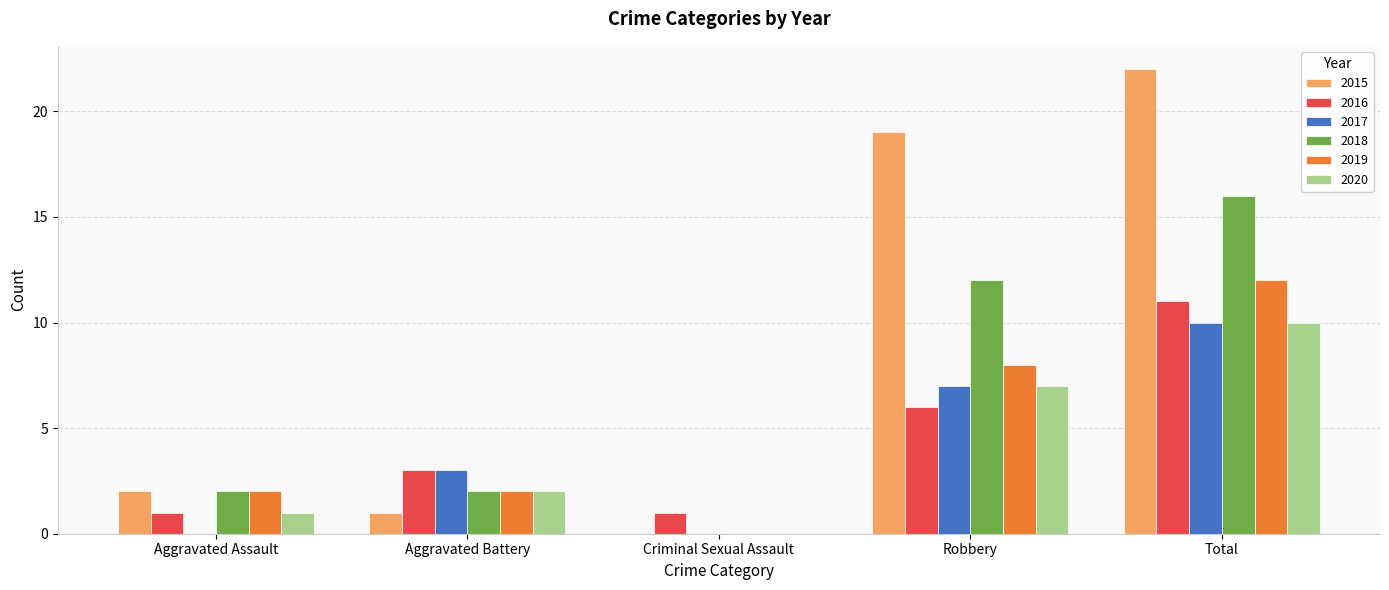

At which category is the sum across all series the highest?

Total